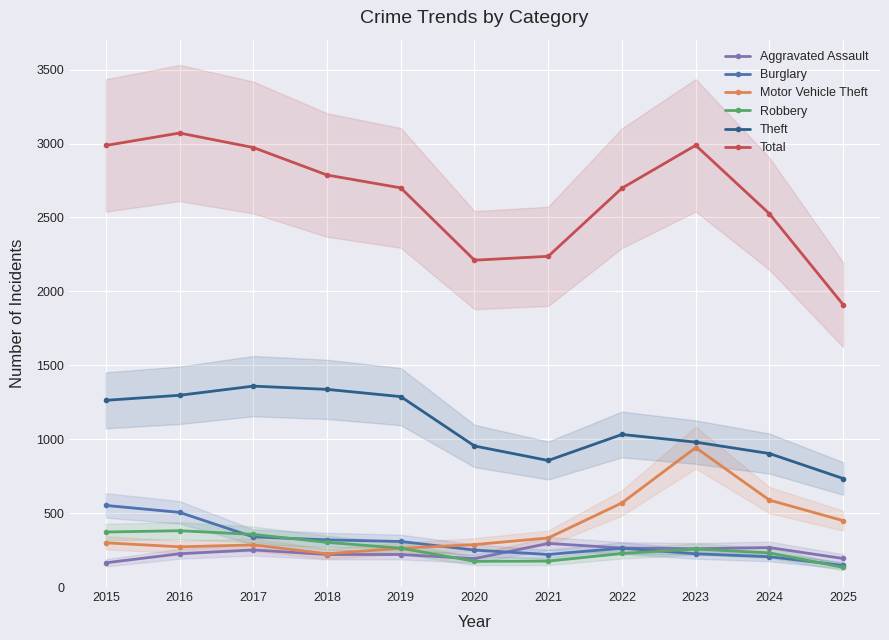

The value of Total at 2019 is 2700. True or false?

True